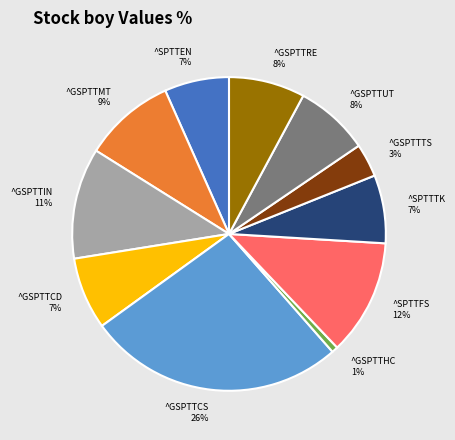

Is it true that ^GSPTTHC is 11% of the pie?

False